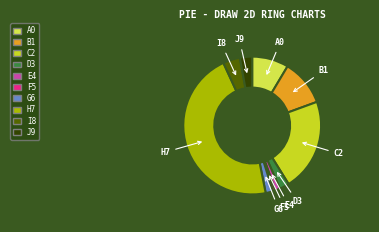

How many slices are in this pie chart?

10